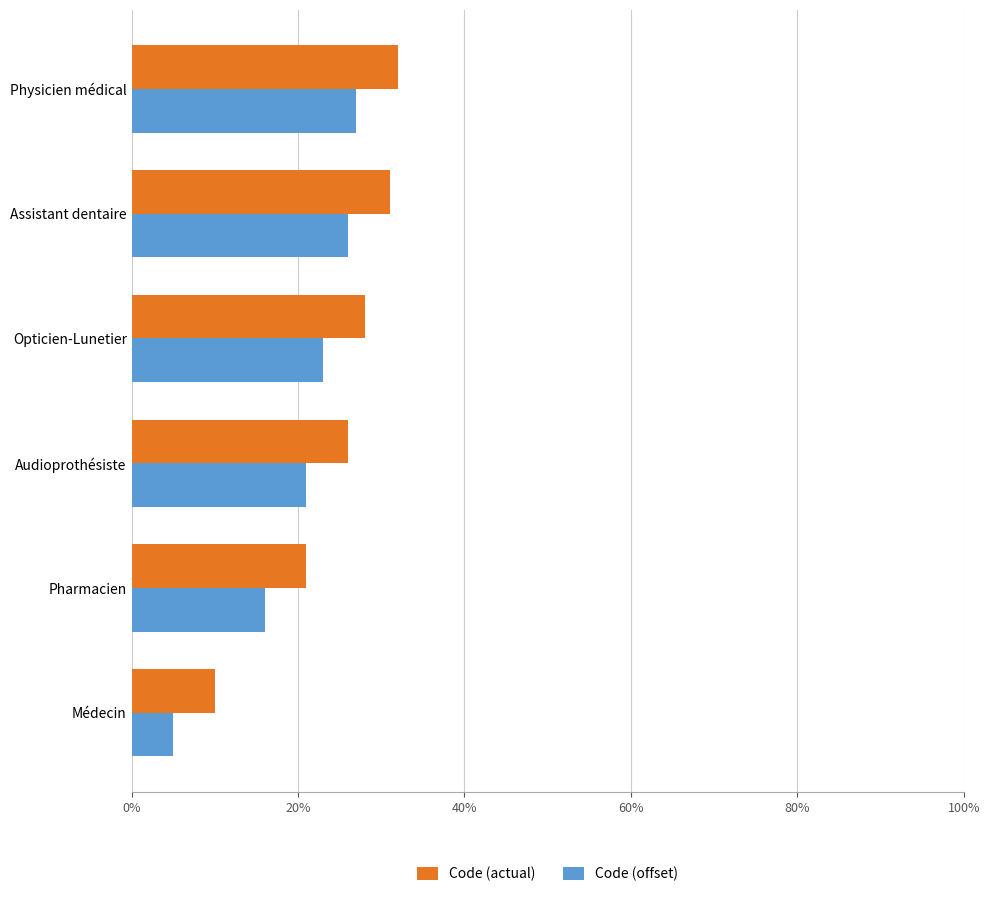

What is the value of the Code (offset) bar at the 4th from the left?

0.2